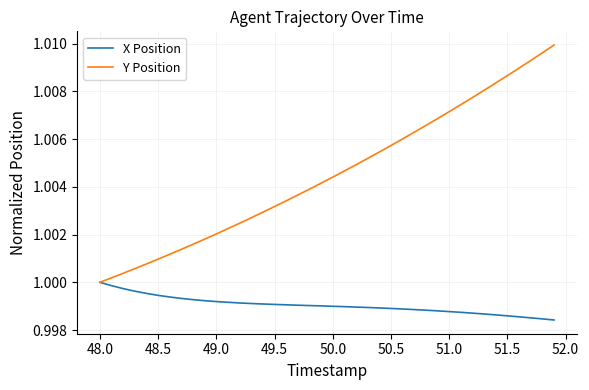

Rank the series by their average value, from lowest to highest.

X Position, Y Position